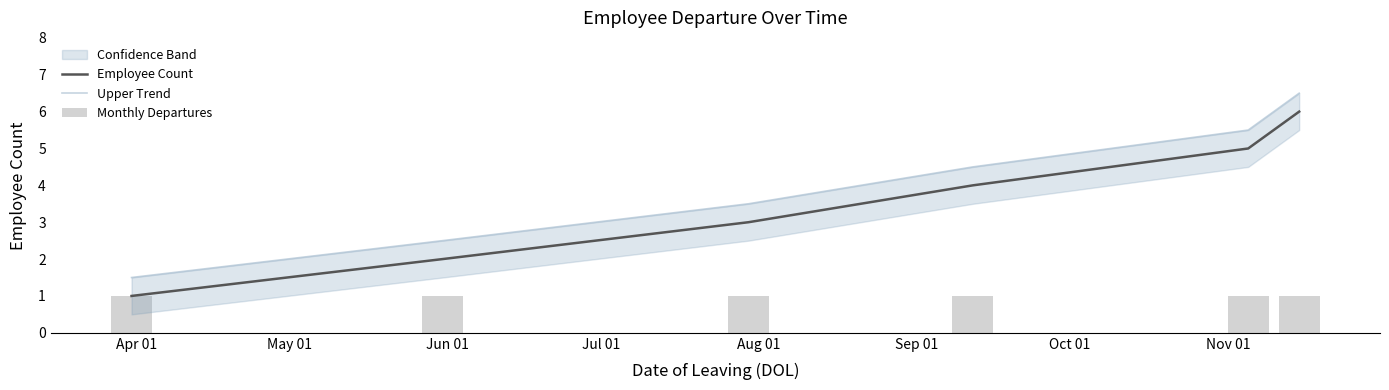

Rank the series at Apr 01 from highest to lowest value.

Upper Trend, Employee Count, Monthly Departures